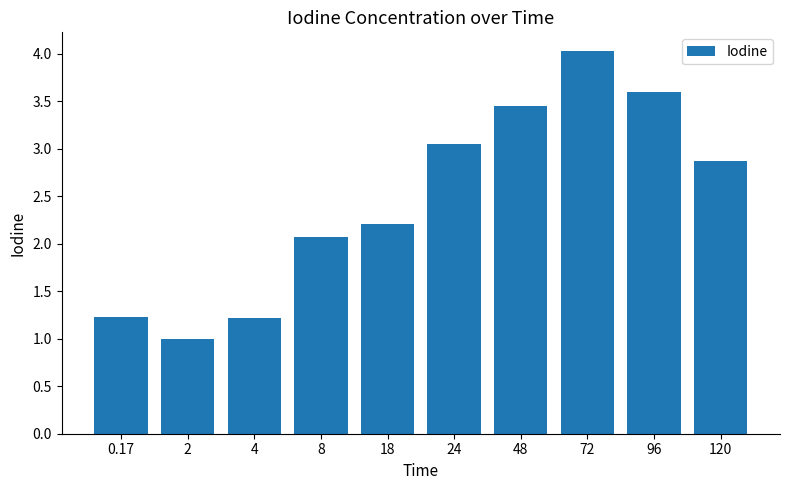

Read the value at 96.

3.6